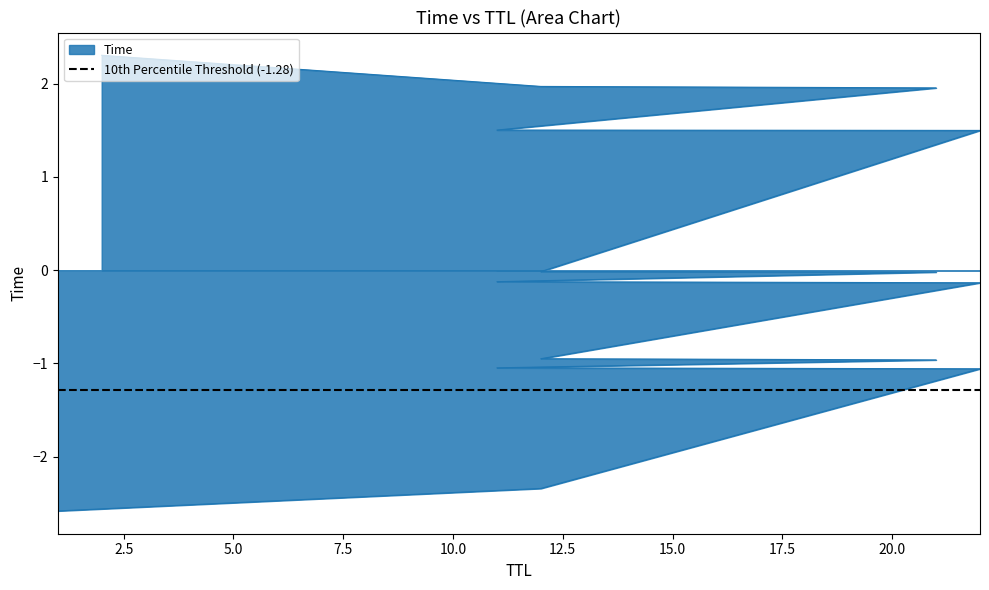

List the labels in order of value, smallest first.

1, 12, 22, 11, 21, 12, 22, 11, 21, 12, 22, 11, 21, 12, 2